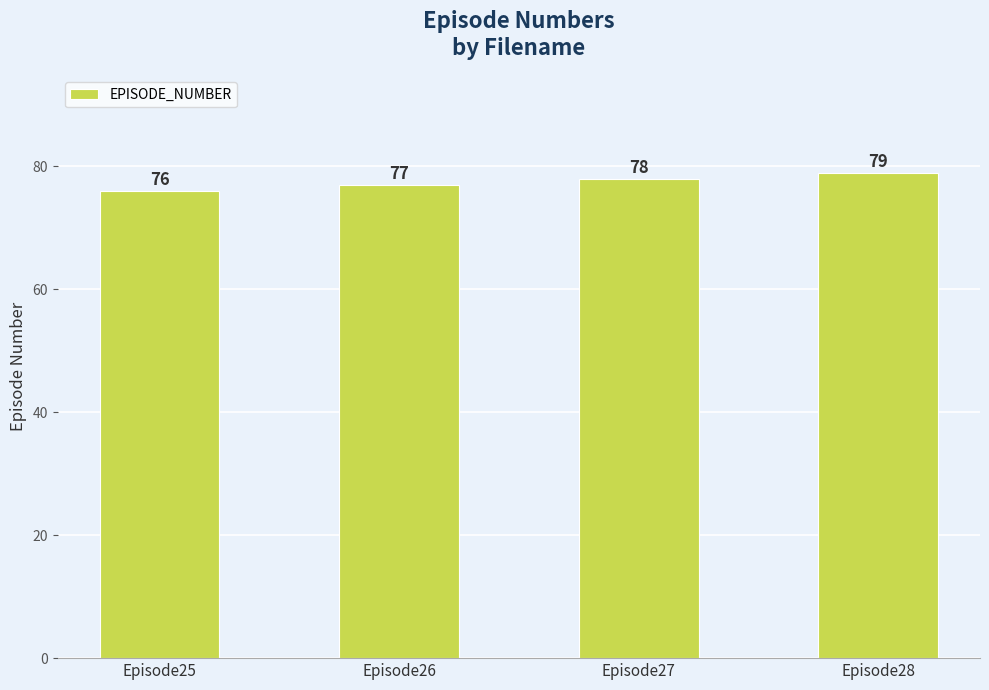

Does the chart contain stacked bars?

No